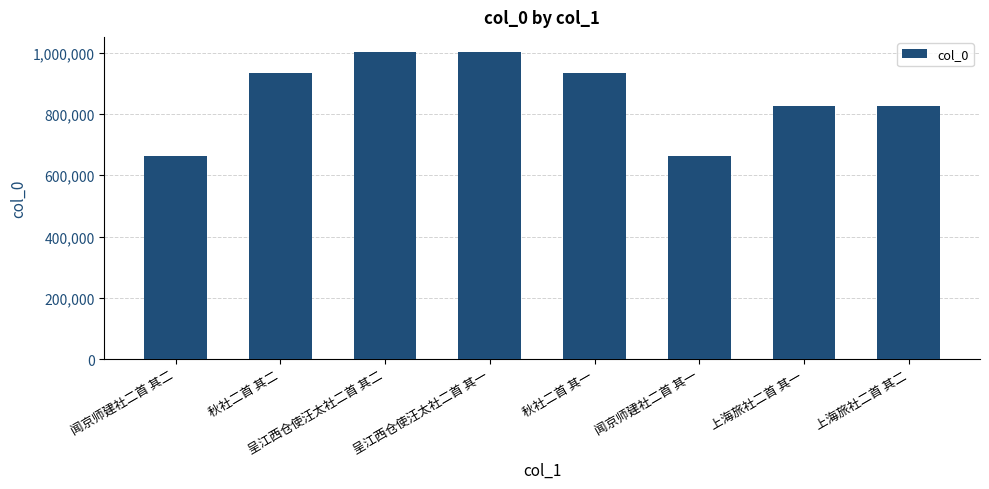

What is the label of the 5th bar from the right?

呈江西仓使汪太社二首 其一